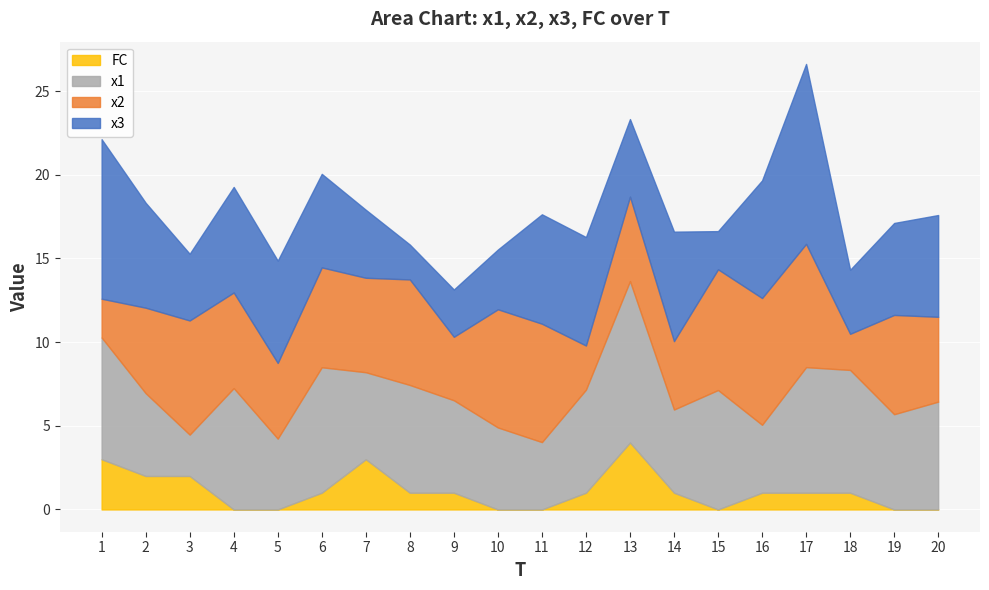

What is the difference between the x1 values at 19 and 11?

1.7